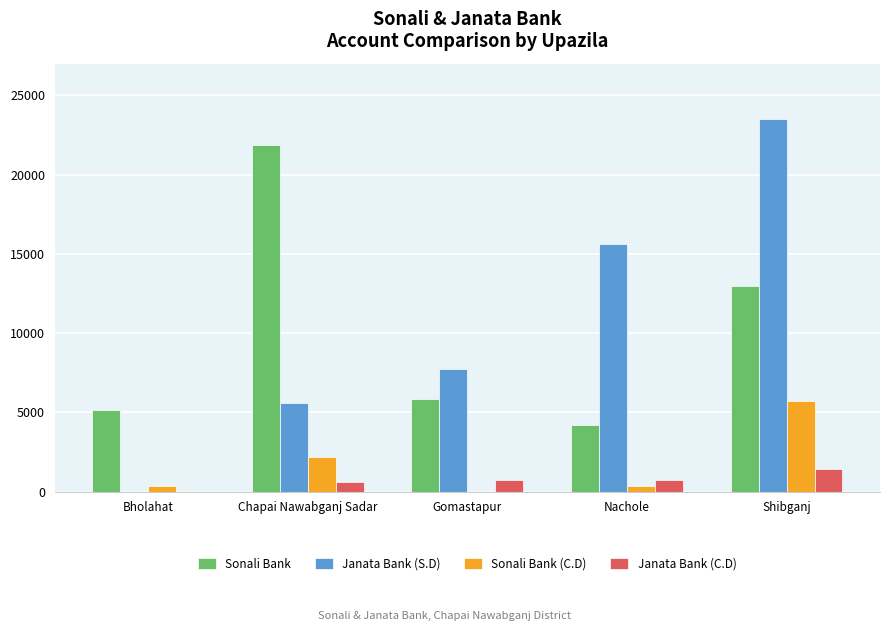

What is the sum of all Sonali Bank (C.D) values?

8633